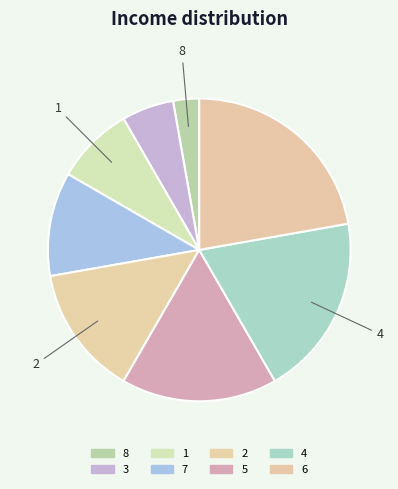

How many slices are in this pie chart?

8